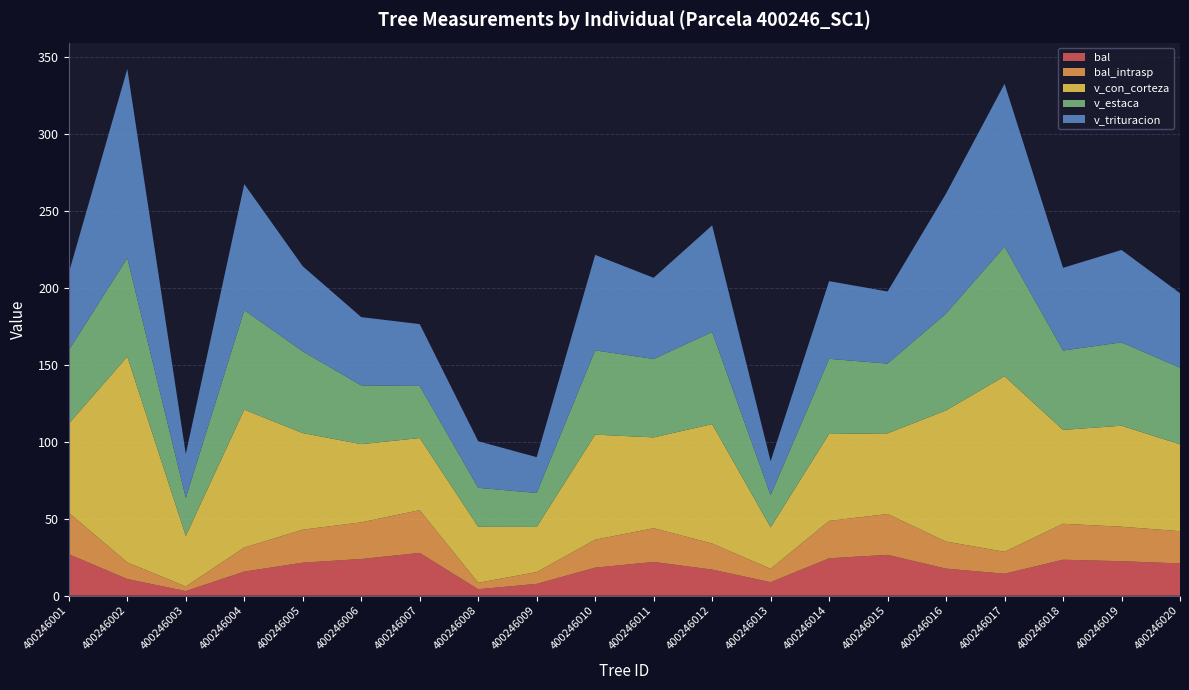

Reading right to left, what are all the values shown in this chart?

bal: 20.9	22.4	23.4	14.3	17.6	26.5	24.3	8.7	16.9	21.9	18.2	7.7	4.2	27.8	23.8	21.4	15.7	3.0	10.8	26.9
bal_intrasp: 20.9	22.4	23.4	14.3	17.6	26.5	24.3	8.7	16.9	21.9	18.2	7.7	4.2	27.8	23.8	21.4	15.7	3.0	10.8	26.9
v_con_corteza: 56.5	65.6	61.0	114.1	85.2	52.4	56.5	26.9	77.6	59.0	68.2	29.4	36.4	46.9	50.8	62.8	89.6	32.8	133.8	57.9
v_estaca: 49.8	54.2	51.6	84.2	62.9	45.3	48.8	20.9	59.8	51.0	54.8	22.1	25.3	33.9	38.2	53.1	64.7	24.7	64.0	47.8
v_trituracion: 48.4	60.0	53.7	105.8	78.0	46.9	50.5	22.0	69.3	52.7	62.0	23.2	30.3	40.2	44.4	55.3	81.9	28.7	122.9	50.2